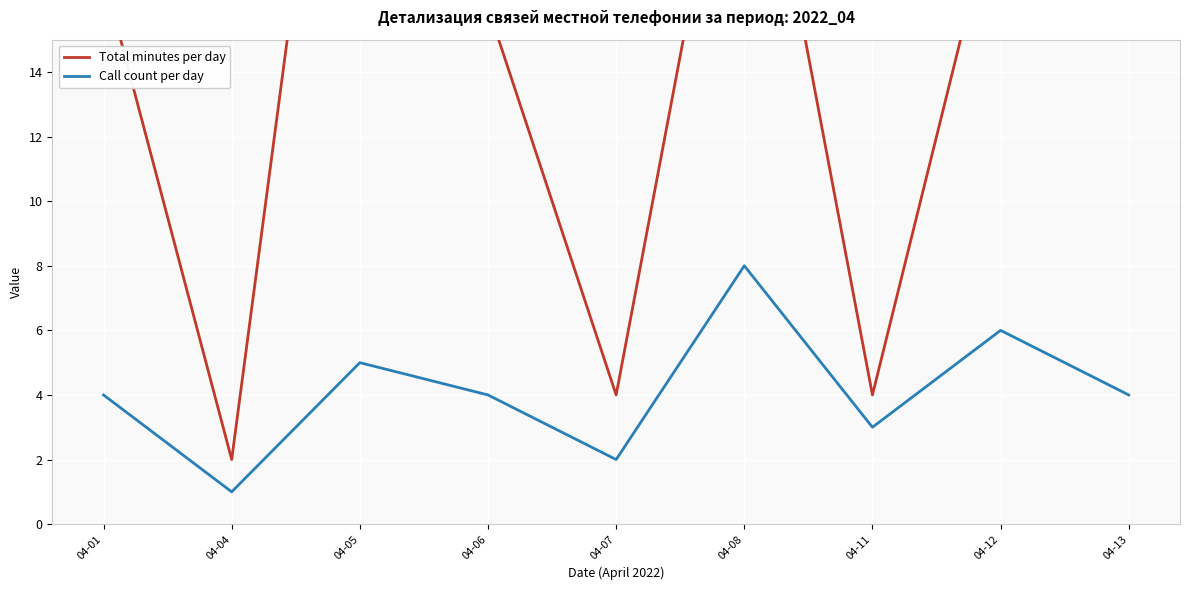

True or false: Total minutes per day and Call count per day cross at least once.

False